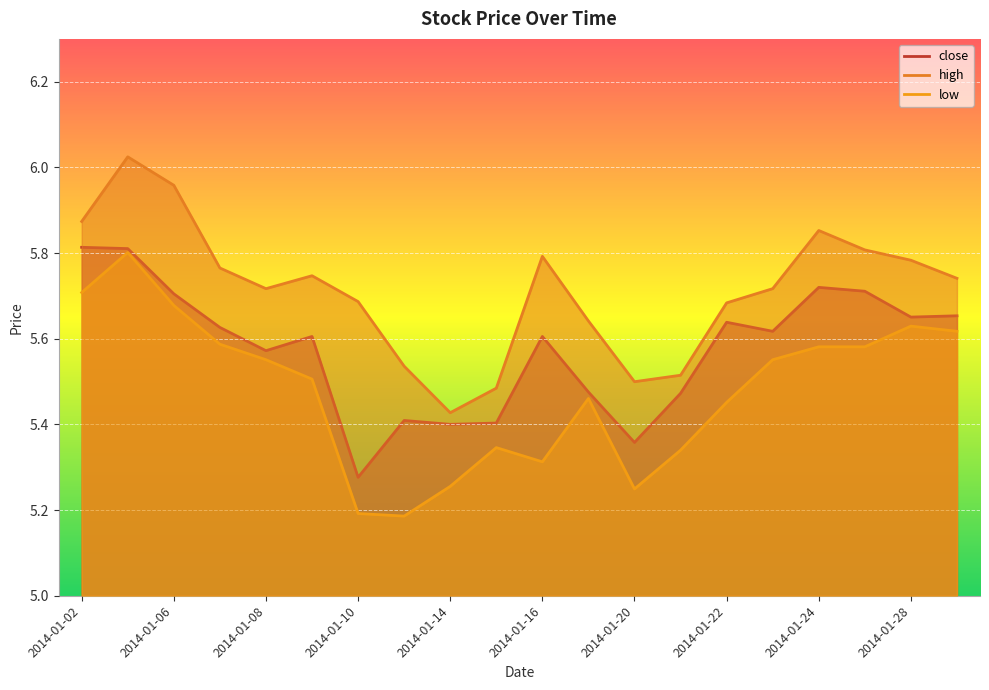

Does the chart display data point markers on the line(s)?

No